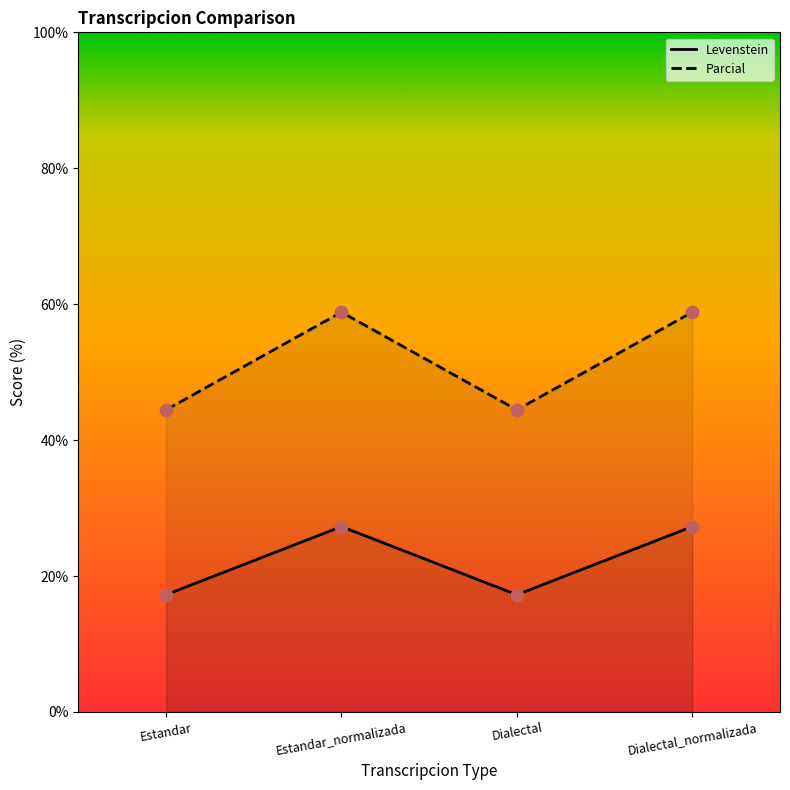

What is the total value across all series at Estandar?

61.7